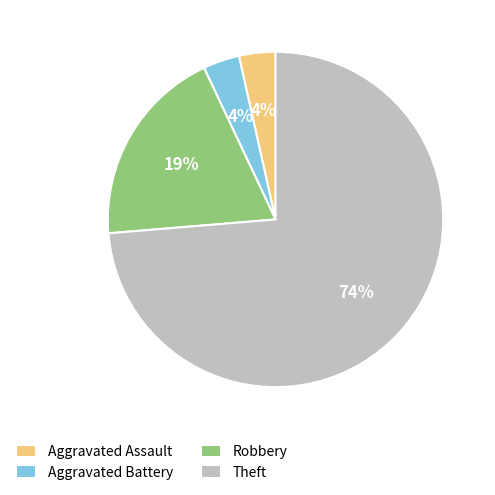

How many slices are in this pie chart?

4